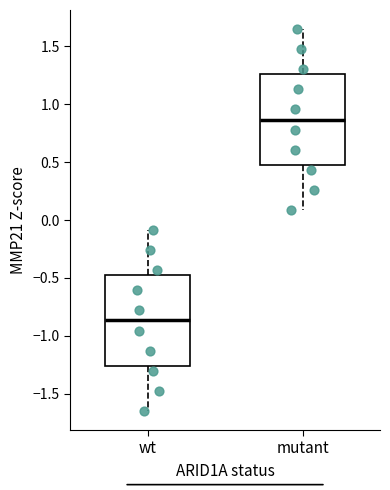

Reading left to right, transcribe this box plot: for each box, give where its median line is, the range the box spans, and where its two whiskers end, as read against the y-axis. The values are not printed on the chart, so give them approximately, as read against the axis.

wt: median -0.85, box -1.25 to -0.50, whiskers -1.65 to -0.10
mutant: median 0.85, box 0.50 to 1.25, whiskers 0.10 to 1.65